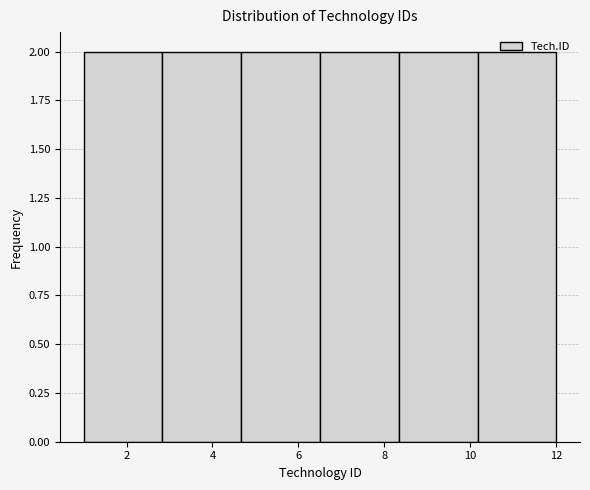

How tall is the bar that spans 1.0 to 2.8 on the x-axis? Neither the bar edges nor the heights are printed on the chart, so give them approximately, as read against the axes.

2